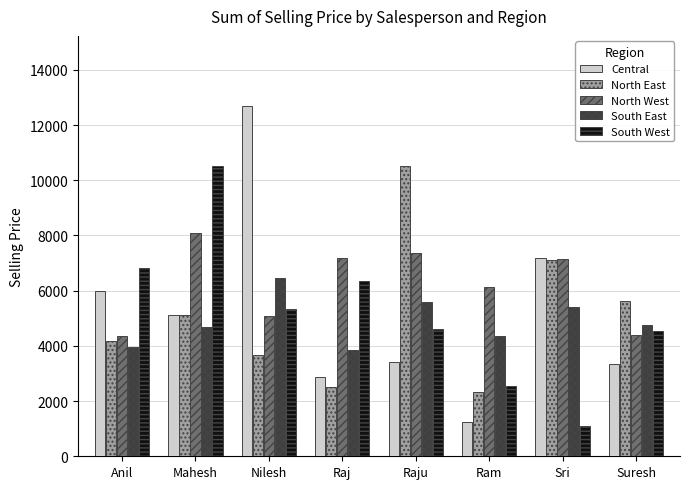

Count the number of categories in the chart.

8